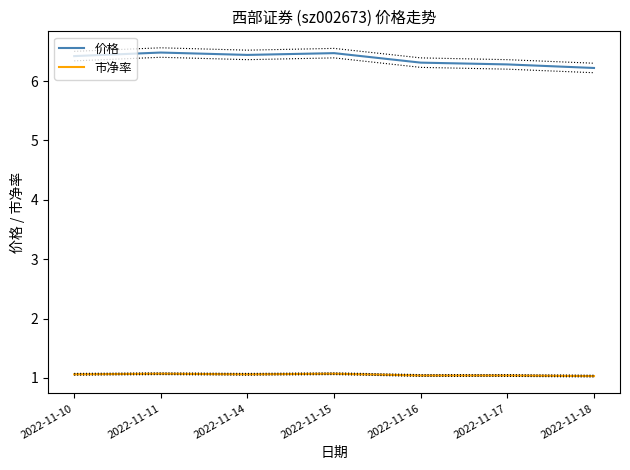

What is the value of the 价格 point at the 7th from the left?

6.2